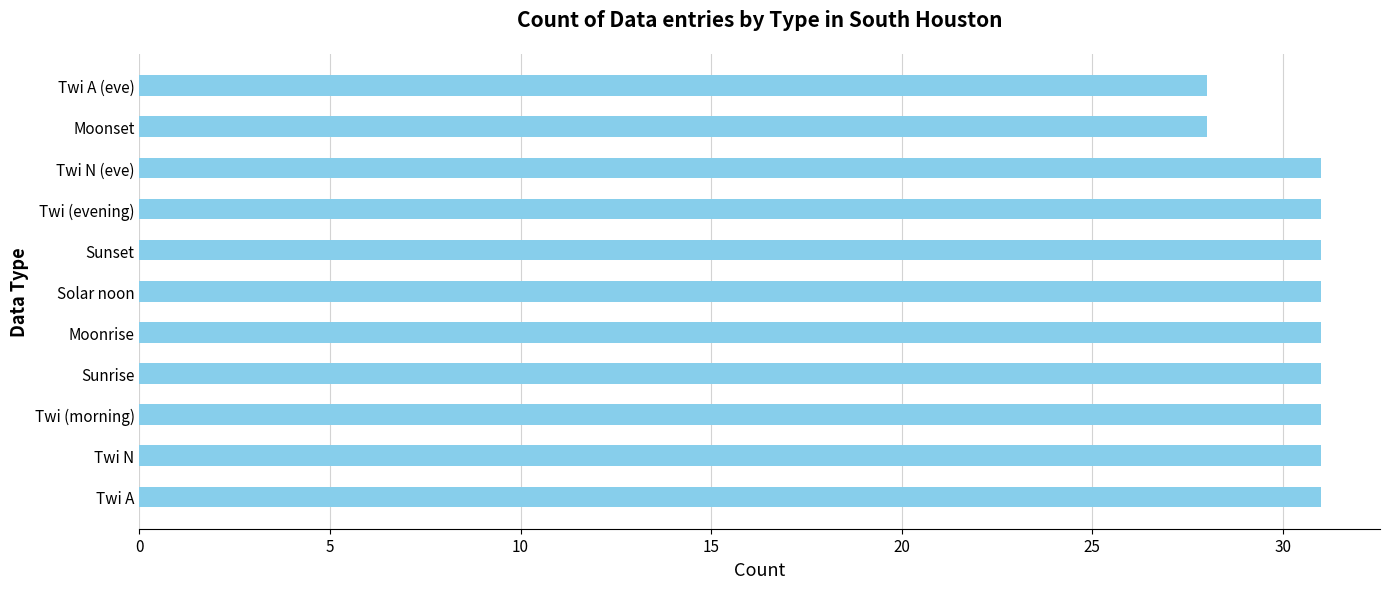

How many categories are shown in the chart?

11